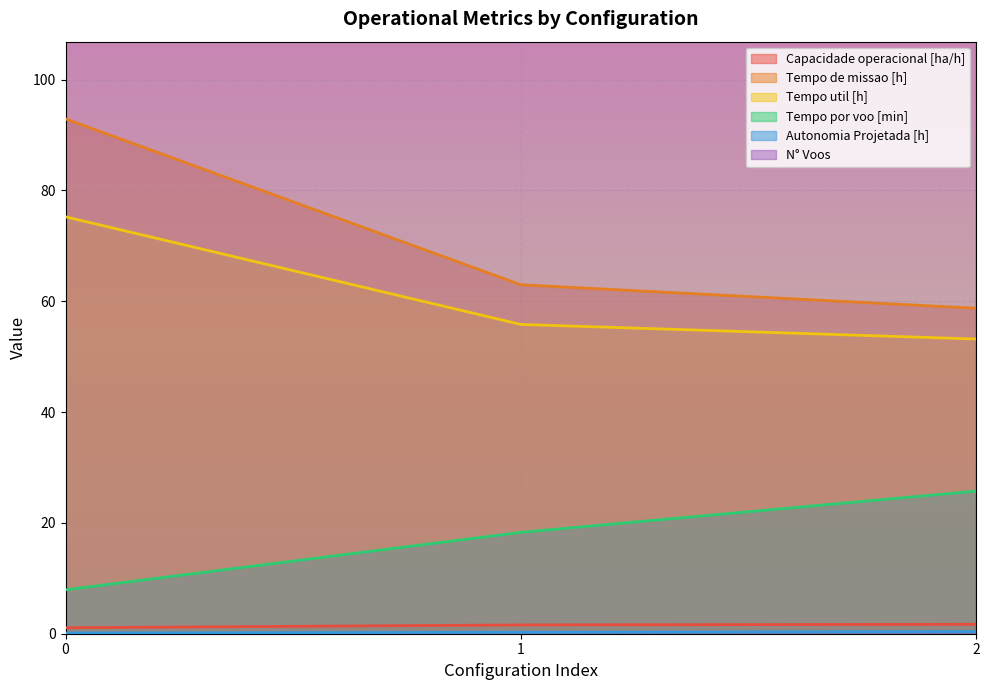

How many data points does each series have?

3